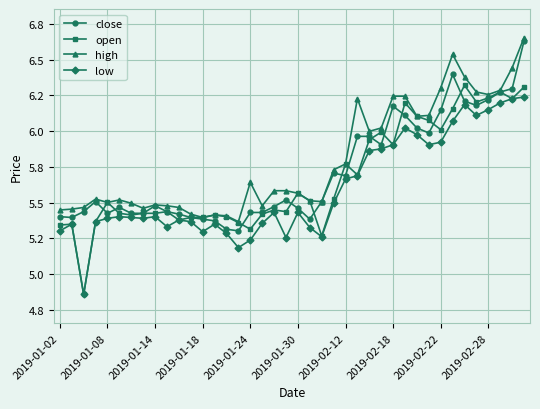

What are all the series names shown in the legend?

close, open, high, low